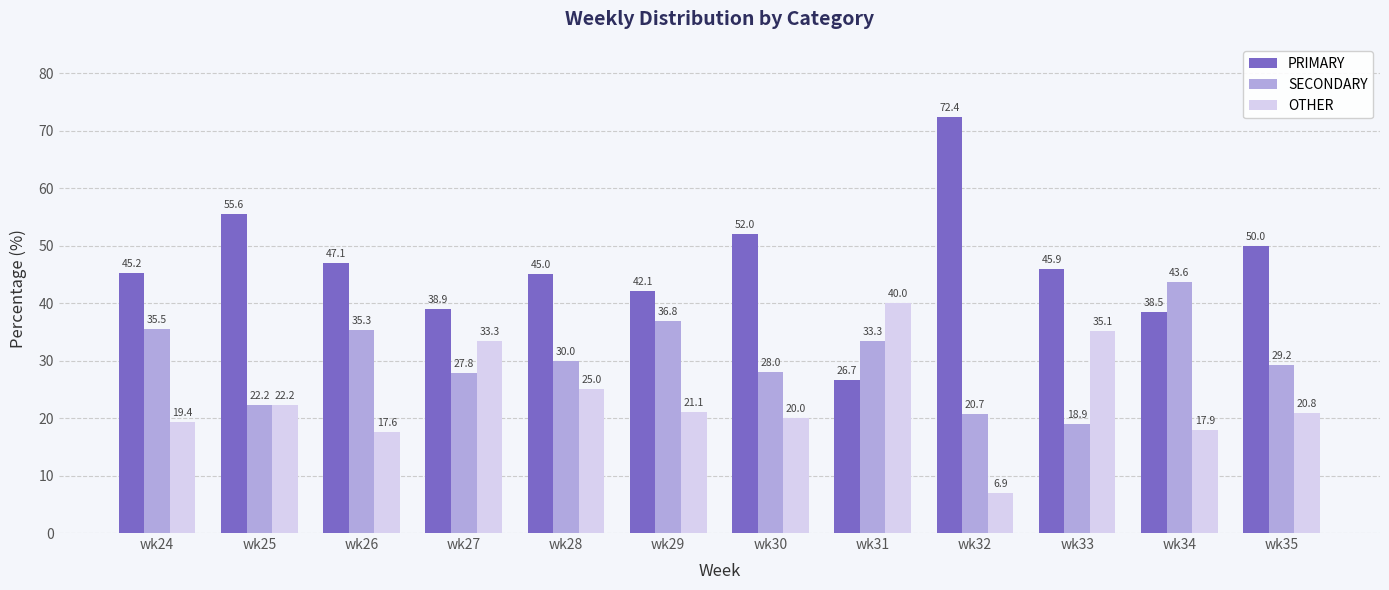

What is the highest value of the SECONDARY series?

43.6